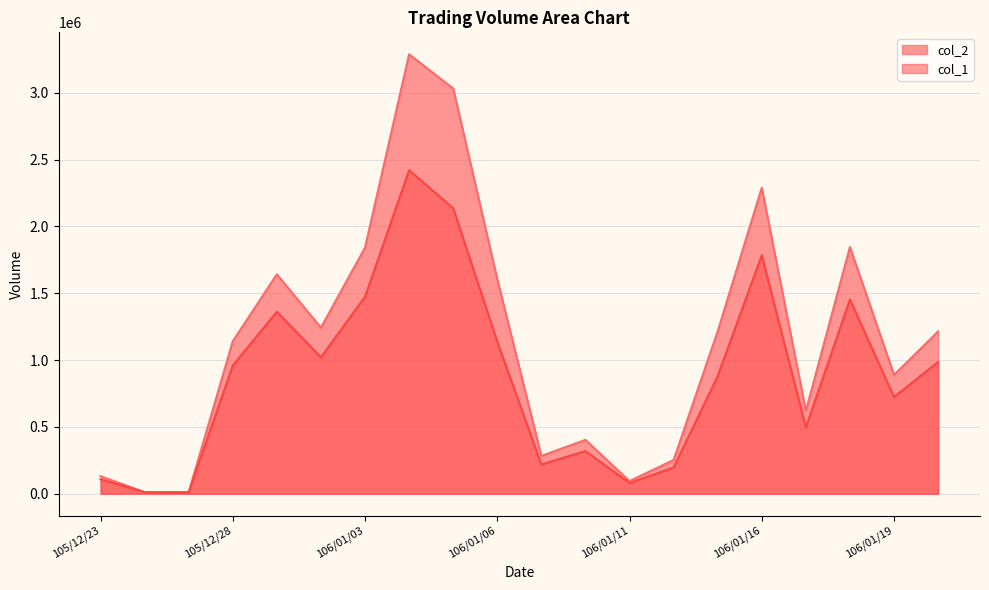

Where is the first local minimum for col_2?

105/12/27